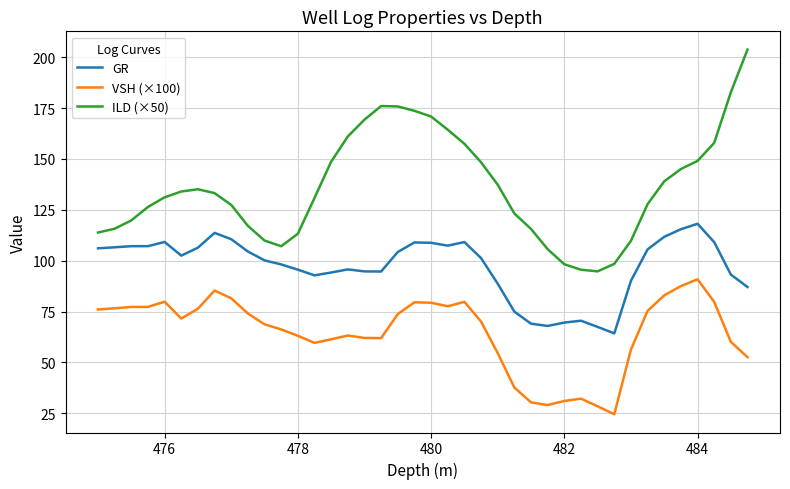

What are all the series names shown in the legend?

GR, VSH (×100), ILD (×50)